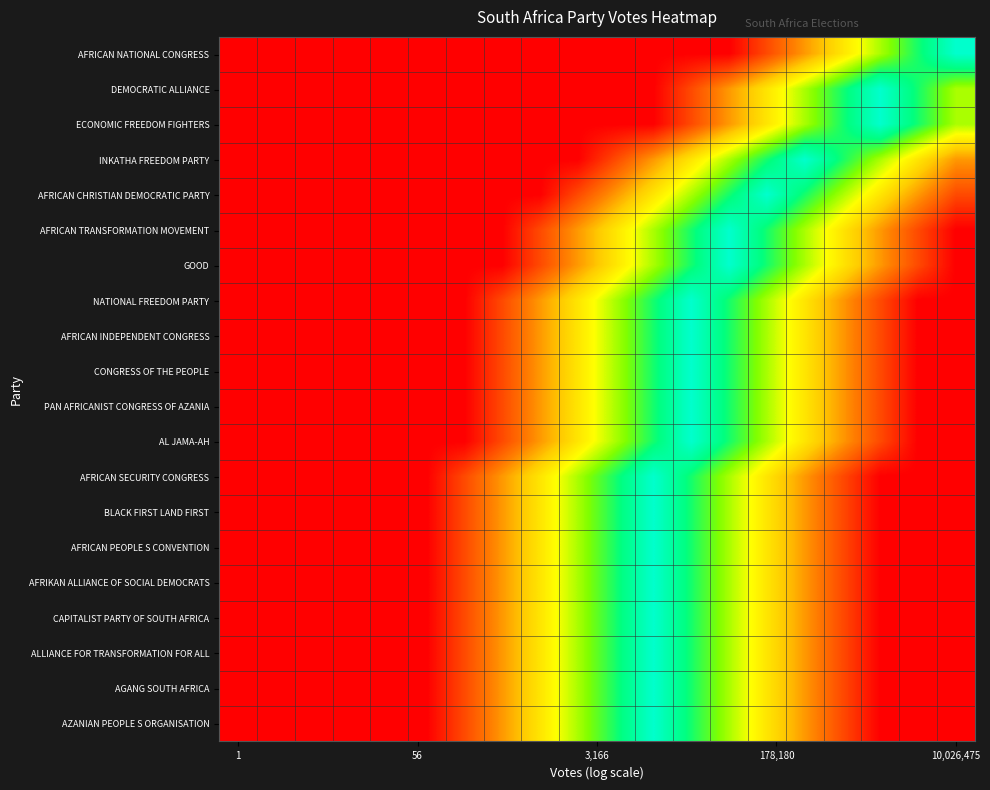

Reading right to left, list all the values displayed in this chart.

AFRICAN NATIONAL CONGRESS: 1.0	0.8	0.7	0.5	0.3	0.2	0.0	0.0	0.0	0.0	0.0	0.0	0.0	0.0	0.0	0.0	0.0	0.0	0.0	0.0
DEMOCRATIC ALLIANCE: 0.7	0.8	1.0	0.8	0.7	0.5	0.3	0.2	0.0	0.0	0.0	0.0	0.0	0.0	0.0	0.0	0.0	0.0	0.0	0.0
ECONOMIC FREEDOM FIGHTERS: 0.7	0.8	1.0	0.8	0.7	0.5	0.3	0.2	0.0	0.0	0.0	0.0	0.0	0.0	0.0	0.0	0.0	0.0	0.0	0.0
INKATHA FREEDOM PARTY: 0.3	0.5	0.7	0.8	1.0	0.8	0.7	0.5	0.3	0.2	0.0	0.0	0.0	0.0	0.0	0.0	0.0	0.0	0.0	0.0
AFRICAN CHRISTIAN DEMOCRATIC PARTY: 0.2	0.3	0.5	0.7	0.8	1.0	0.8	0.7	0.5	0.3	0.2	0.0	0.0	0.0	0.0	0.0	0.0	0.0	0.0	0.0
AFRICAN TRANSFORMATION MOVEMENT: 0.0	0.2	0.3	0.5	0.7	0.8	1.0	0.8	0.7	0.5	0.3	0.2	0.0	0.0	0.0	0.0	0.0	0.0	0.0	0.0
GOOD: 0.0	0.2	0.3	0.5	0.7	0.8	1.0	0.8	0.7	0.5	0.3	0.2	0.0	0.0	0.0	0.0	0.0	0.0	0.0	0.0
NATIONAL FREEDOM PARTY: 0.0	0.0	0.2	0.3	0.5	0.7	0.8	1.0	0.8	0.7	0.5	0.3	0.2	0.0	0.0	0.0	0.0	0.0	0.0	0.0
AFRICAN INDEPENDENT CONGRESS: 0.0	0.0	0.2	0.3	0.5	0.7	0.8	1.0	0.8	0.7	0.5	0.3	0.2	0.0	0.0	0.0	0.0	0.0	0.0	0.0
CONGRESS OF THE PEOPLE: 0.0	0.0	0.2	0.3	0.5	0.7	0.8	1.0	0.8	0.7	0.5	0.3	0.2	0.0	0.0	0.0	0.0	0.0	0.0	0.0
PAN AFRICANIST CONGRESS OF AZANIA: 0.0	0.0	0.2	0.3	0.5	0.7	0.8	1.0	0.8	0.7	0.5	0.3	0.2	0.0	0.0	0.0	0.0	0.0	0.0	0.0
AL JAMA-AH: 0.0	0.0	0.2	0.3	0.5	0.7	0.8	1.0	0.8	0.7	0.5	0.3	0.2	0.0	0.0	0.0	0.0	0.0	0.0	0.0
AFRICAN SECURITY CONGRESS: 0.0	0.0	0.0	0.2	0.3	0.5	0.7	0.8	1.0	0.8	0.7	0.5	0.3	0.2	0.0	0.0	0.0	0.0	0.0	0.0
BLACK FIRST LAND FIRST: 0.0	0.0	0.0	0.2	0.3	0.5	0.7	0.8	1.0	0.8	0.7	0.5	0.3	0.2	0.0	0.0	0.0	0.0	0.0	0.0
AFRICAN PEOPLE S CONVENTION: 0.0	0.0	0.0	0.2	0.3	0.5	0.7	0.8	1.0	0.8	0.7	0.5	0.3	0.2	0.0	0.0	0.0	0.0	0.0	0.0
AFRIKAN ALLIANCE OF SOCIAL DEMOCRATS: 0.0	0.0	0.0	0.2	0.3	0.5	0.7	0.8	1.0	0.8	0.7	0.5	0.3	0.2	0.0	0.0	0.0	0.0	0.0	0.0
CAPITALIST PARTY OF SOUTH AFRICA: 0.0	0.0	0.0	0.2	0.3	0.5	0.7	0.8	1.0	0.8	0.7	0.5	0.3	0.2	0.0	0.0	0.0	0.0	0.0	0.0
ALLIANCE FOR TRANSFORMATION FOR ALL: 0.0	0.0	0.0	0.2	0.3	0.5	0.7	0.8	1.0	0.8	0.7	0.5	0.3	0.2	0.0	0.0	0.0	0.0	0.0	0.0
AGANG SOUTH AFRICA: 0.0	0.0	0.0	0.2	0.3	0.5	0.7	0.8	1.0	0.8	0.7	0.5	0.3	0.2	0.0	0.0	0.0	0.0	0.0	0.0
AZANIAN PEOPLE S ORGANISATION: 0.0	0.0	0.0	0.2	0.3	0.5	0.7	0.8	1.0	0.8	0.7	0.5	0.3	0.2	0.0	0.0	0.0	0.0	0.0	0.0